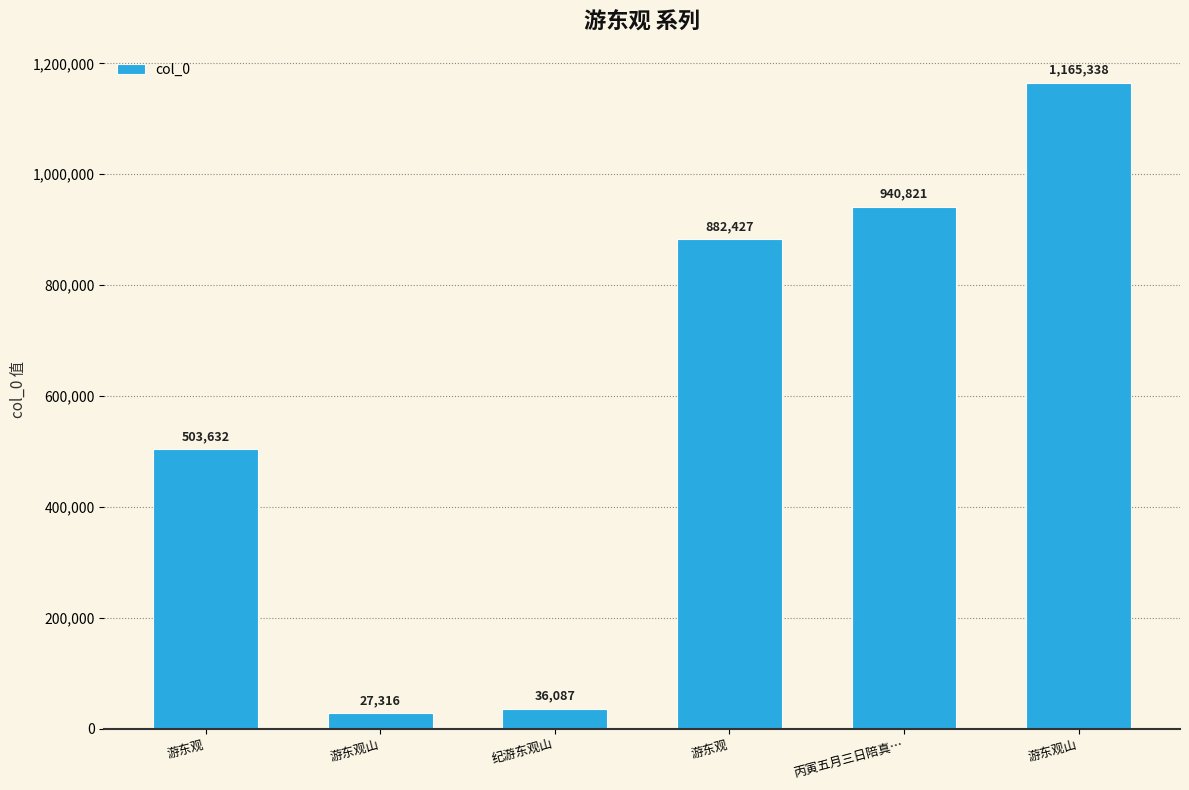

How many values are below 882427?

3